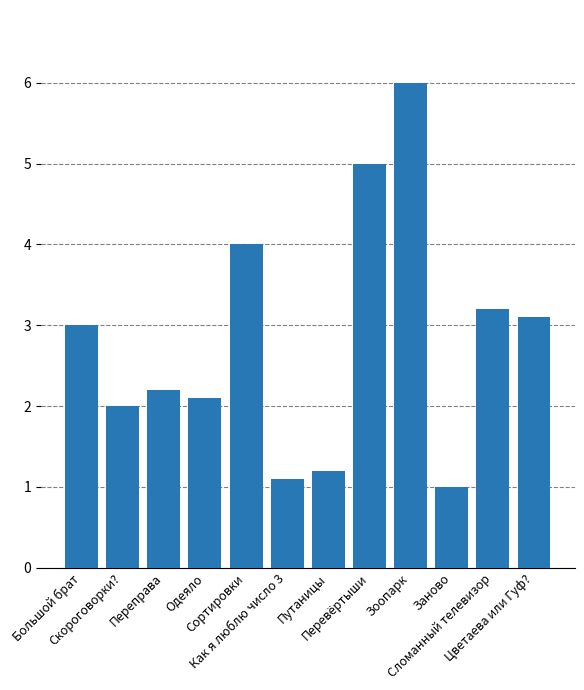

What is the change in value from Скороговорки? to Переправа?

+0.2